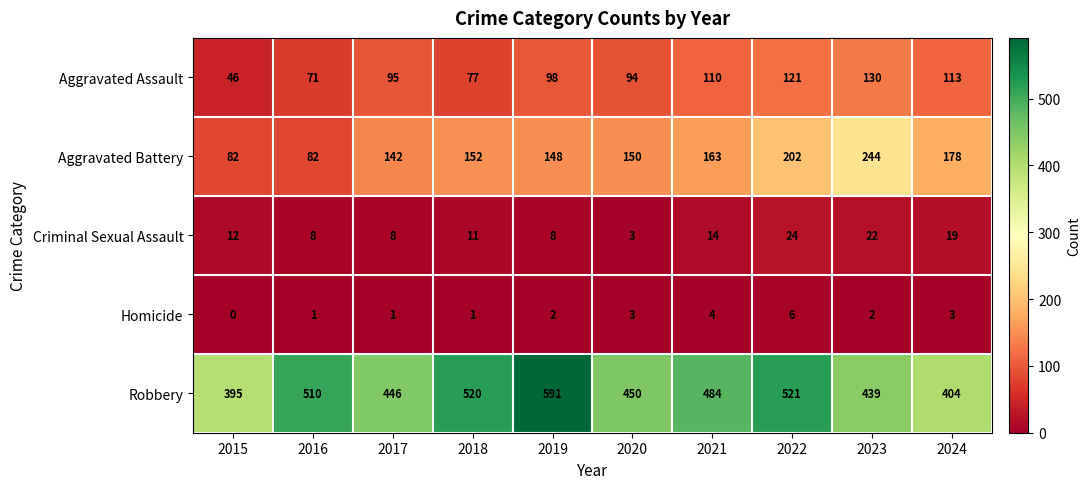

What is the maximum value shown in the chart?

591